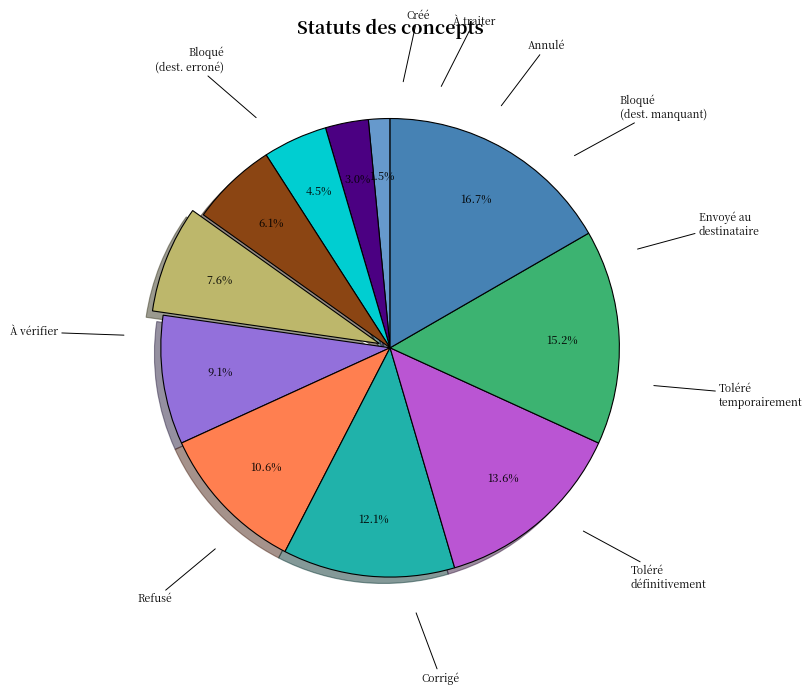

Does any single category account for the majority?

No